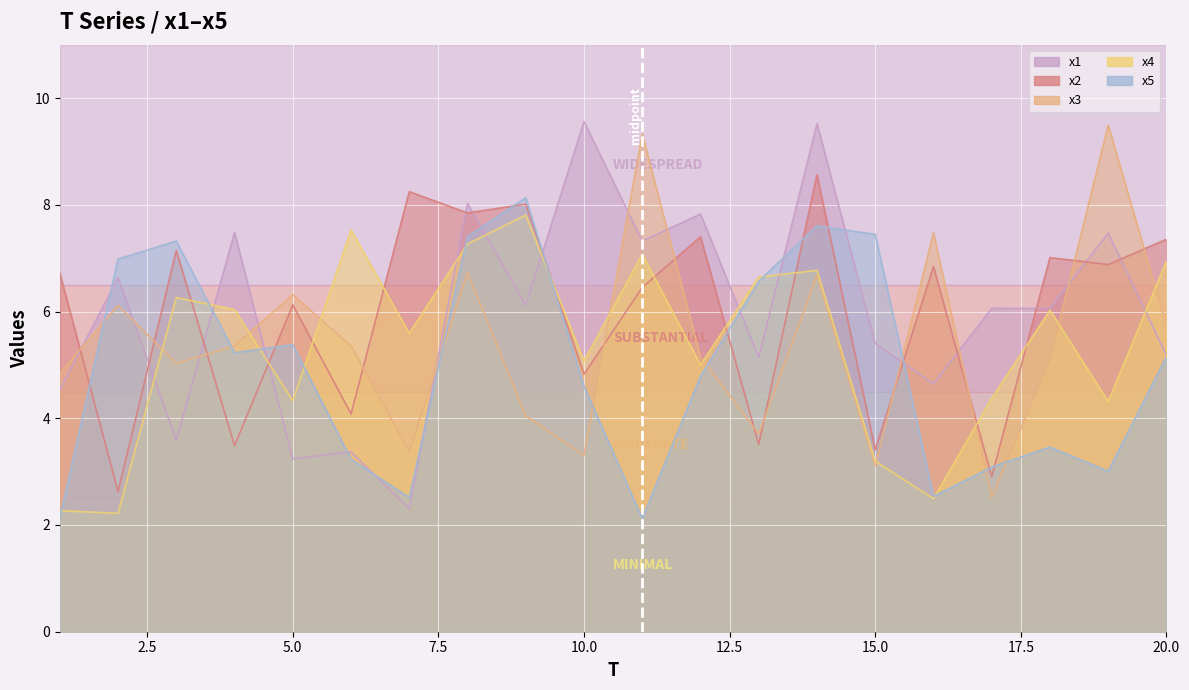

Rank the series by their maximum value, from highest to lowest.

x1, x3, x2, x5, x4